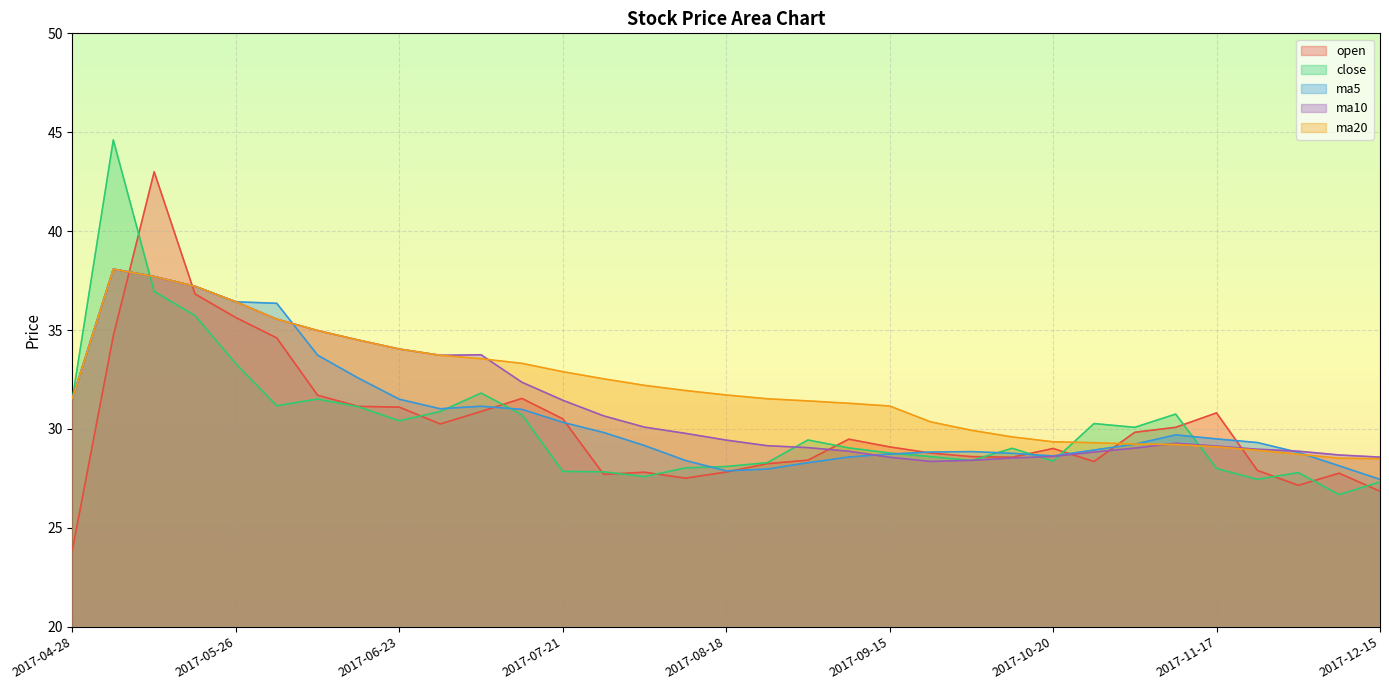

How many lines are shown in the chart?

5